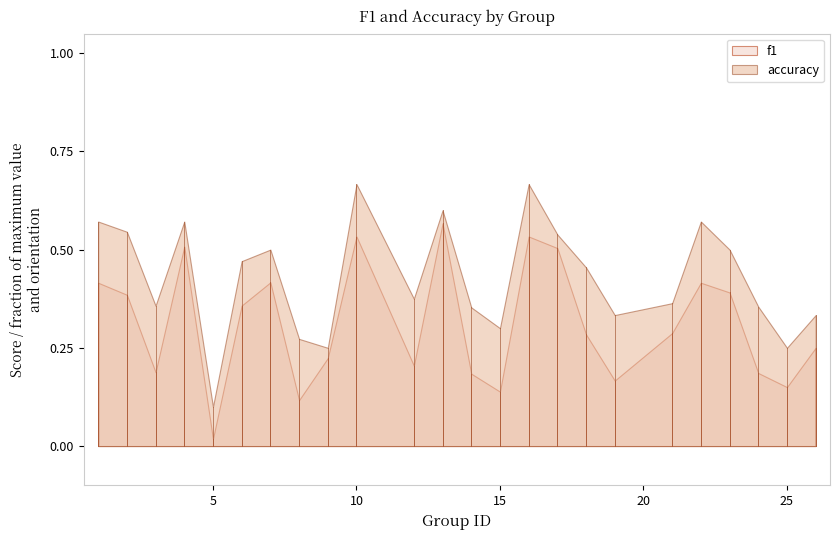

True or false: accuracy and f1 cross at least once.

False